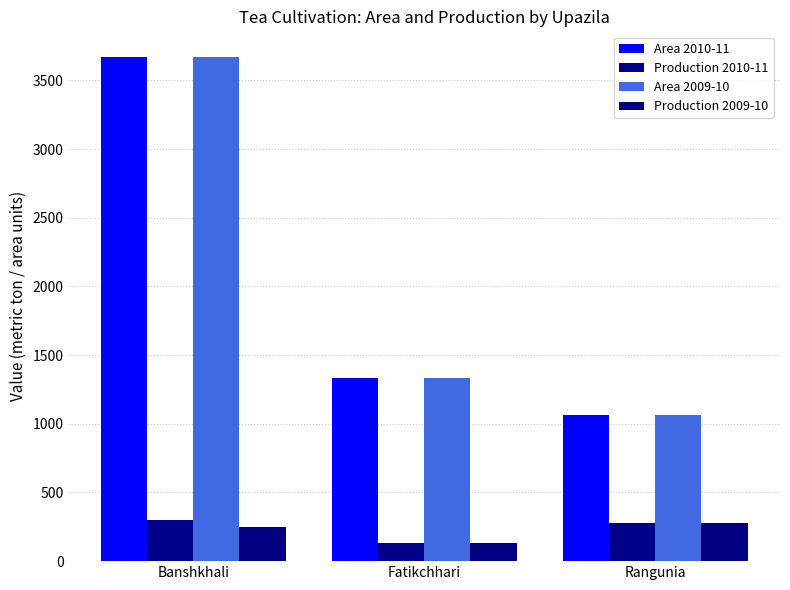

The value of Production 2010-11 at Fatikchhari is 51. True or false?

False